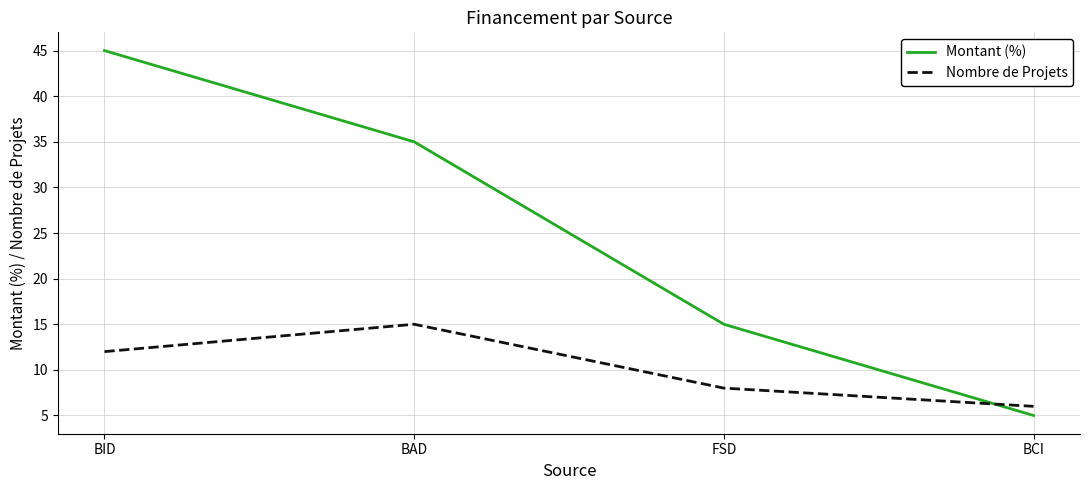

How many lines are shown in the chart?

2